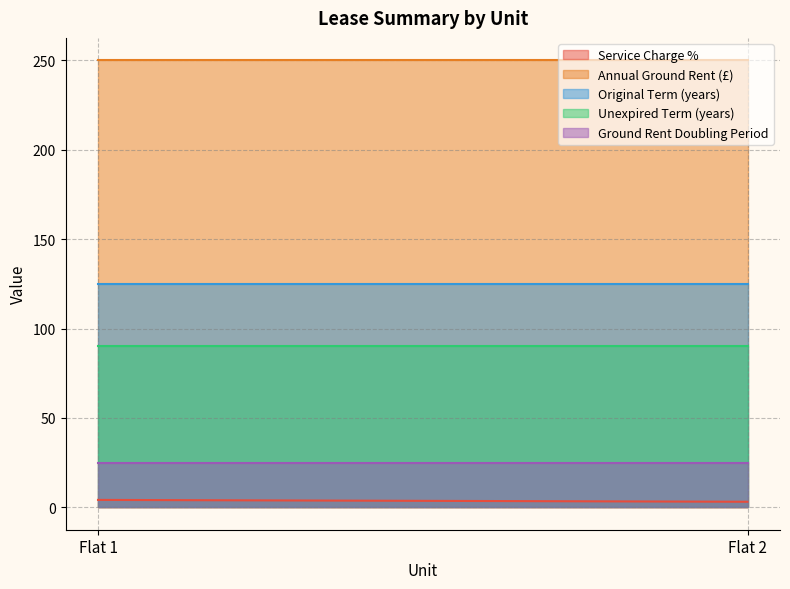

At which category is the sum across all series the highest?

Flat 1